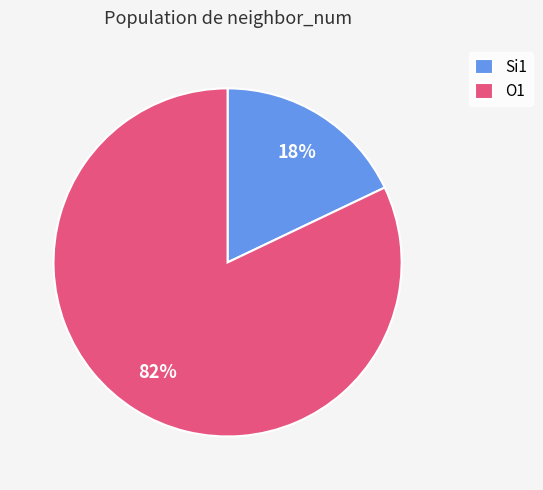

Which has a higher value, O1 or Si1?

O1